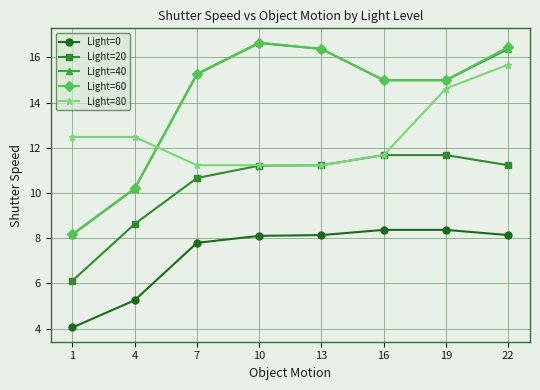

Is the value of Light=0 at 22 greater than the value of Light=40 at 16?

No